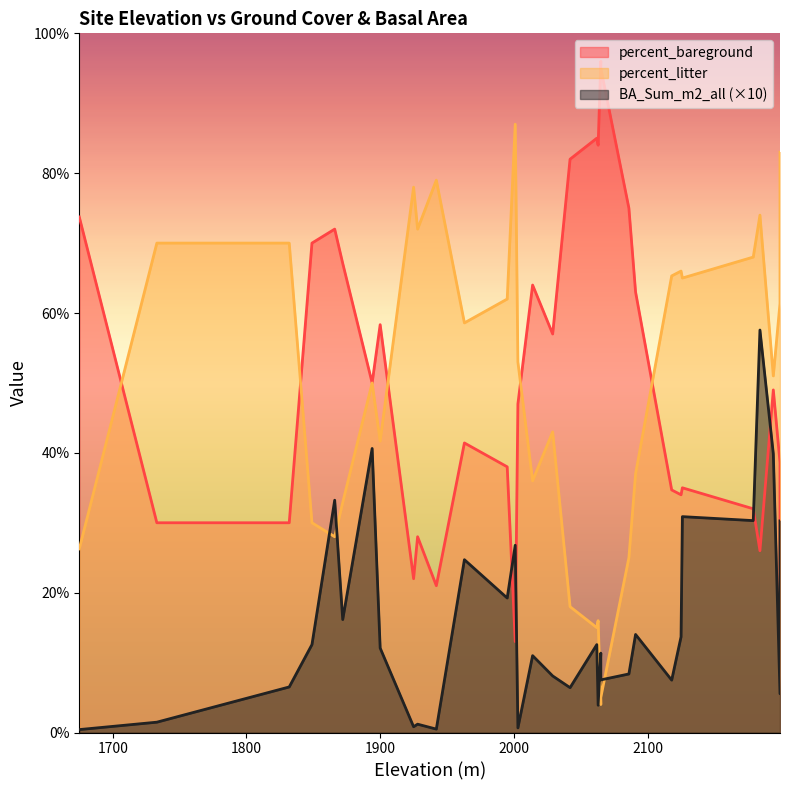

Rank the categories by percent_bareground value from lowest to highest.

2001, 2199, 1942, 1925, 2184, 1928, 1733, 1832, 2179, 2125, 2118, 2126, 1995, 2199, 1963, 2003, 2194, 1894, 2029, 1900, 2091, 2014, 1872, 1849, 1866, 1675, 2086, 2042, 2063, 2062, 2065, 2065